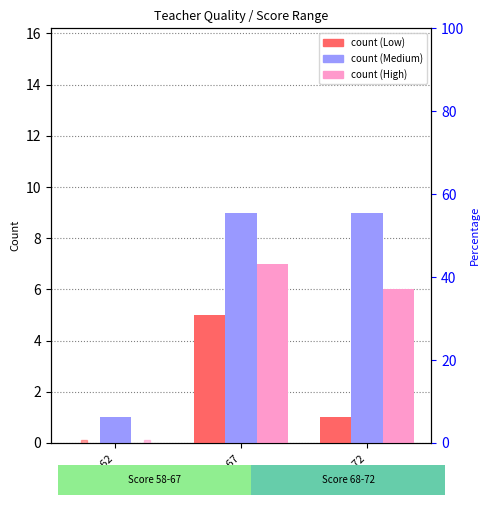

How many values in the High % series exceed 15?

2